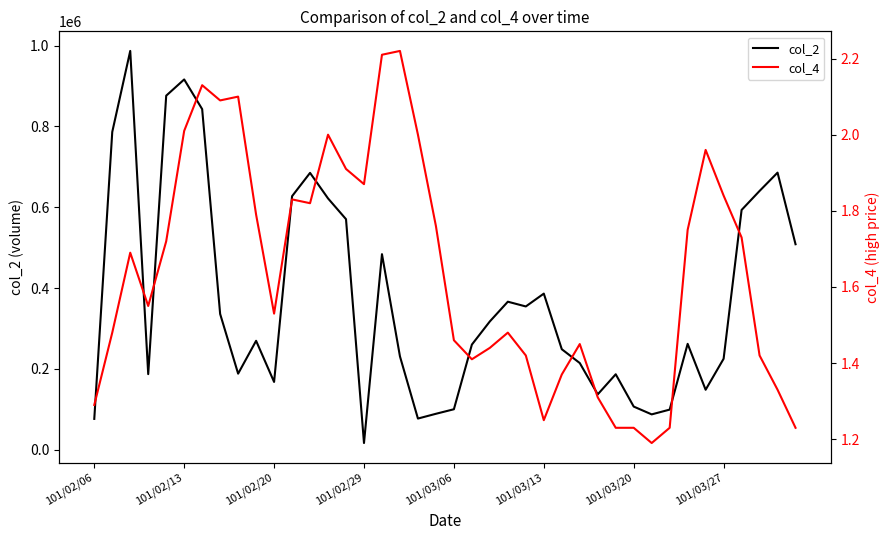

At which label does col_2 reach its minimum?

101/02/29